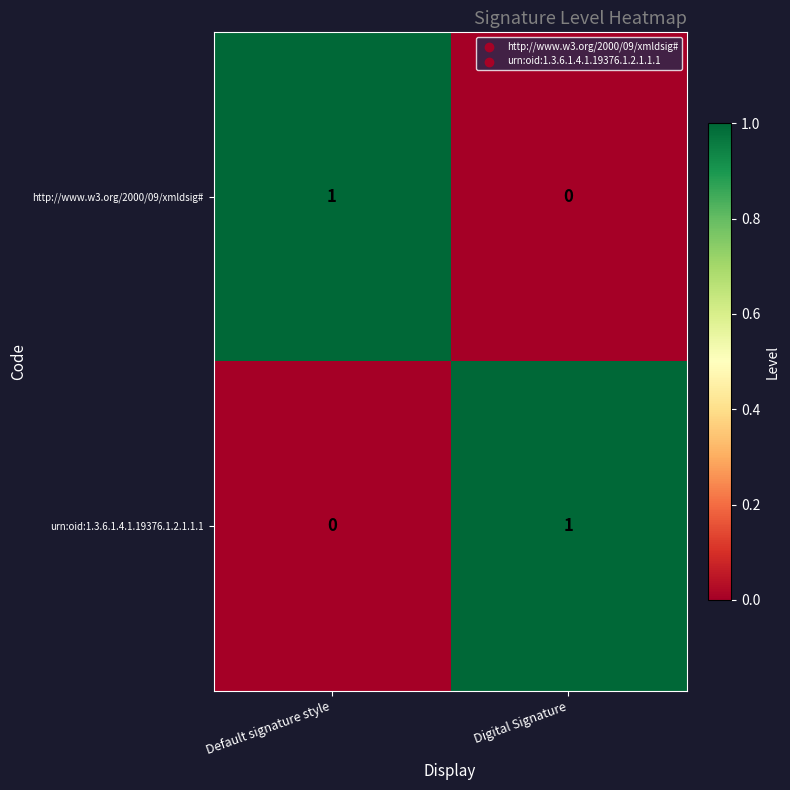

Which category has the lowest value in the urn:oid:1.3.6.1.4.1.19376.1.2.1.1.1 series?

Default signature style